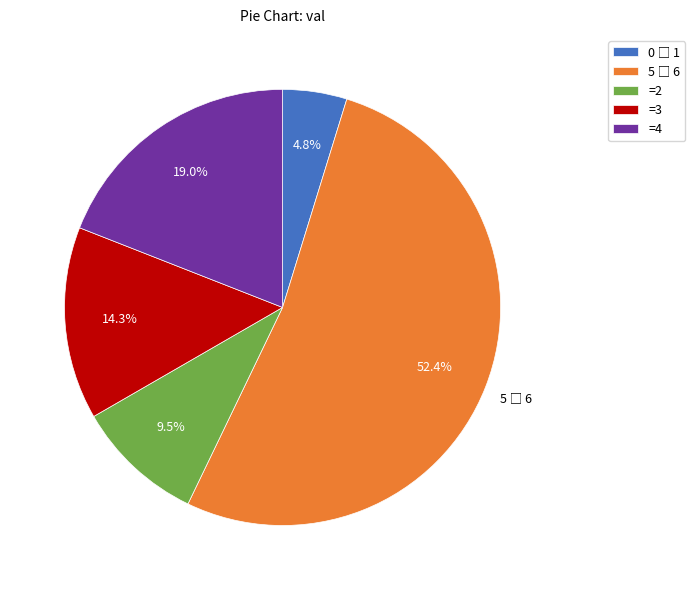

How much of the chart is everything except =3?

85.7%